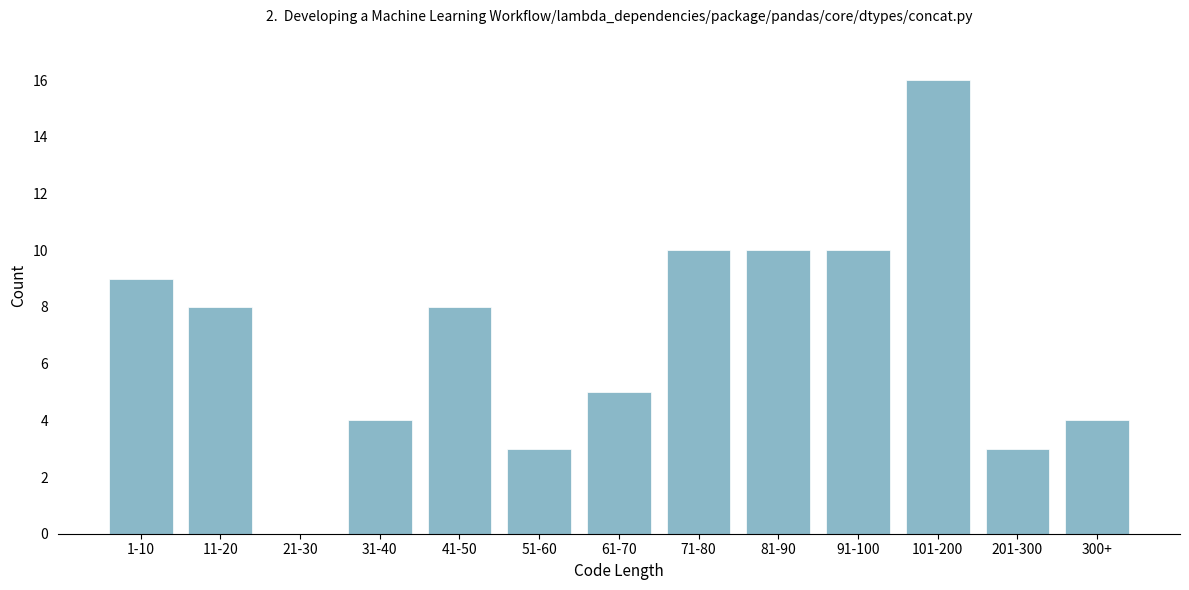

Reading left to right, transcribe all the data shown in this chart.

1-10=9	11-20=8	21-30=0	31-40=4	41-50=8	51-60=3	61-70=5	71-80=10	81-90=10	91-100=10	101-200=16	201-300=3	300+=4